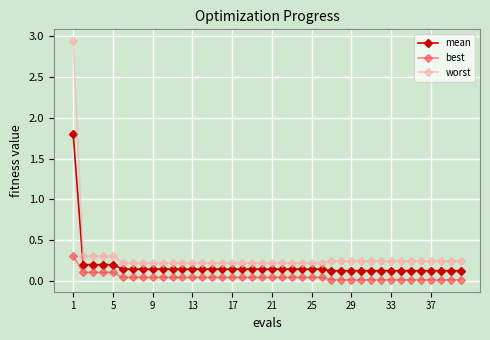

True or false: worst and mean intersect in this chart.

False